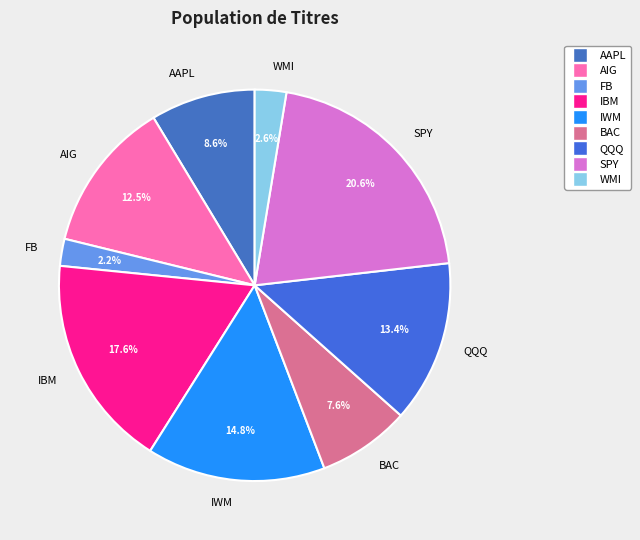

To the nearest percent, what portion does QQQ represent?

13%